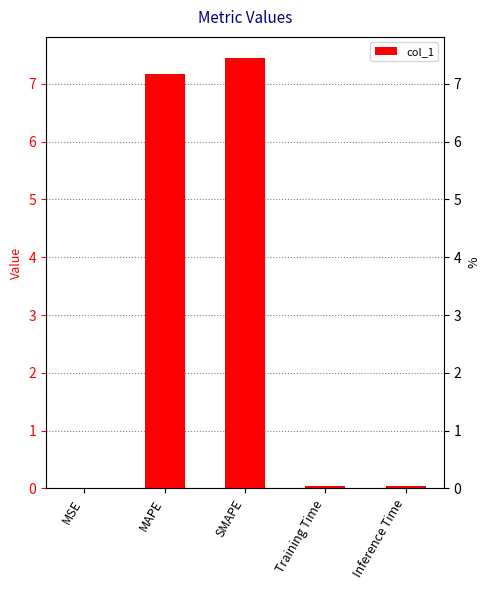

Which has a higher value, SMAPE or MAPE?

SMAPE